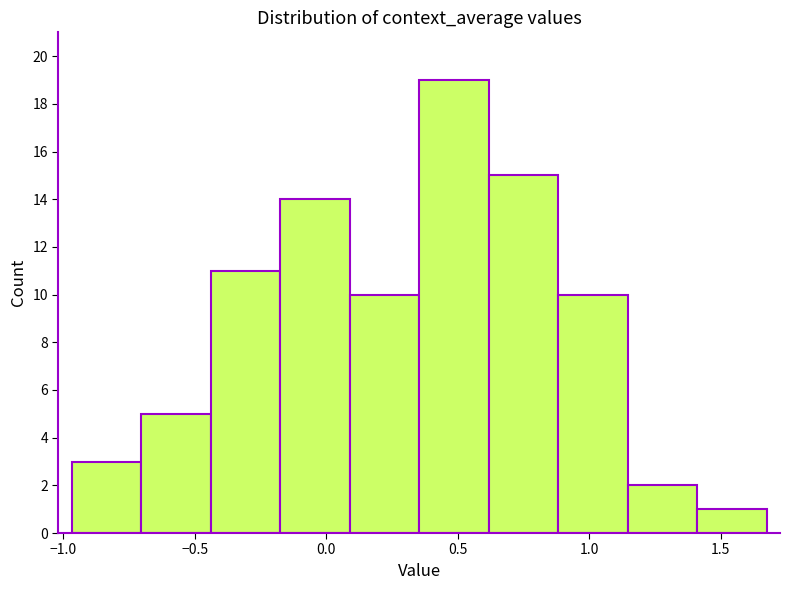

Reading left to right, list every bar in this chart as the range it spans on the x-axis followed by its height. Neither the bar edges nor the heights are printed on the chart, so give them approximately, as read against the axes.

-0.95 to -0.70: 3
-0.70 to -0.45: 5
-0.45 to -0.15: 11
-0.15 to 0.10: 14
0.10 to 0.35: 10
0.35 to 0.60: 19
0.60 to 0.90: 15
0.90 to 1.15: 10
1.15 to 1.40: 2
1.40 to 1.70: 1